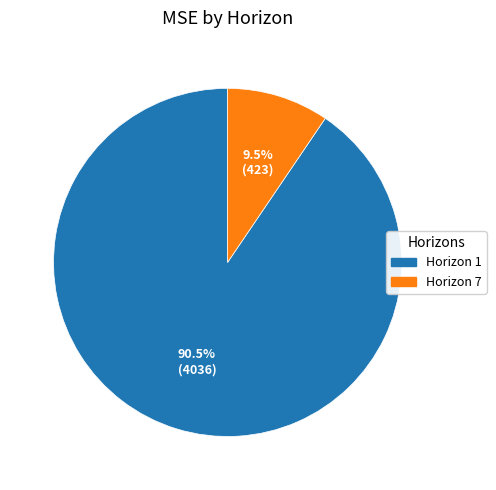

Count the number of slices in the pie.

2